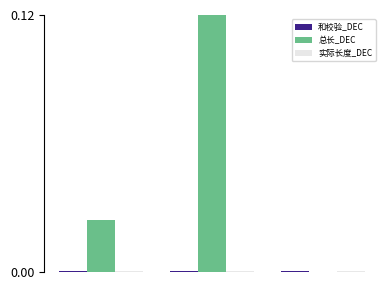

Which series has the largest total across all categories?

总长_DEC